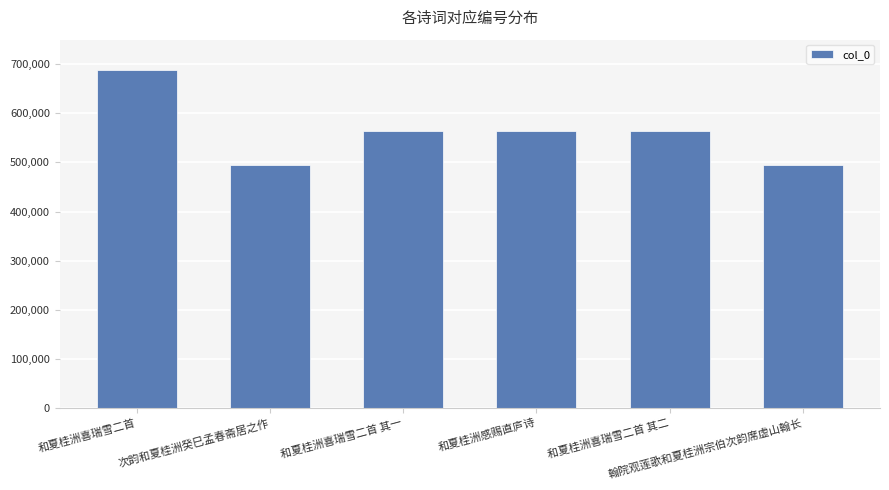

Which label corresponds to the largest value in the chart?

和夏桂洲喜瑞雪二首